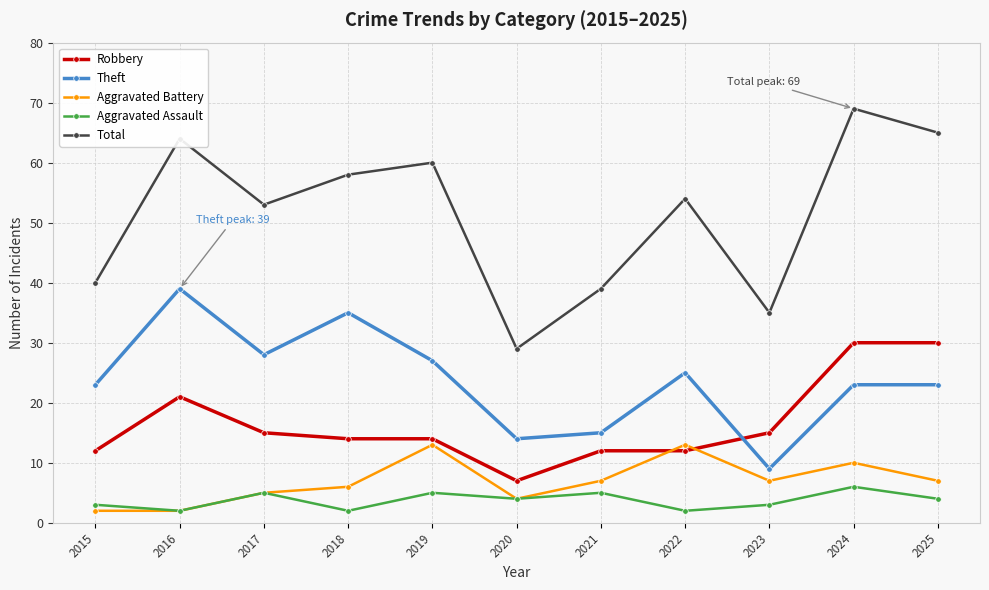

How many lines are shown in the chart?

5